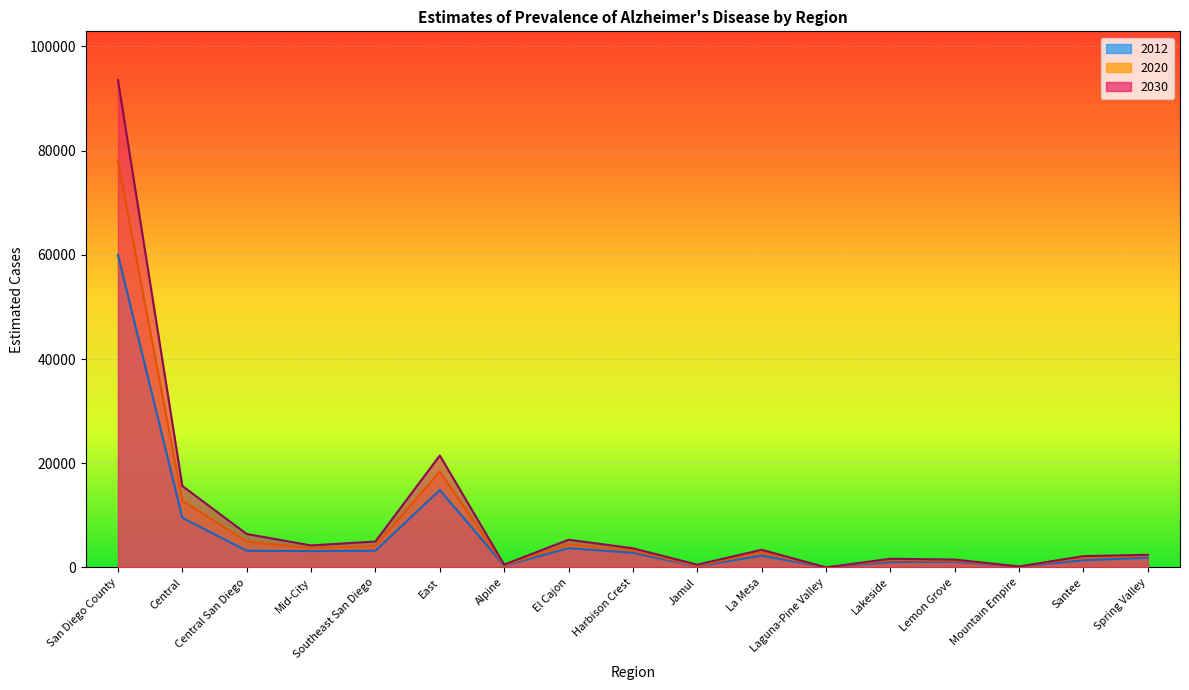

What is the label of the 8th point from the left?

El Cajon